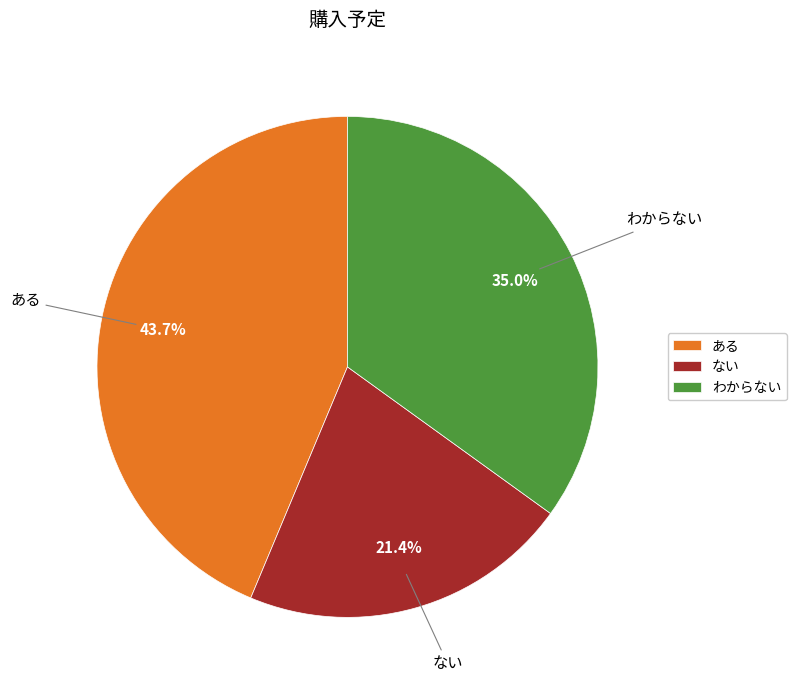

Which slice is the largest?

ある